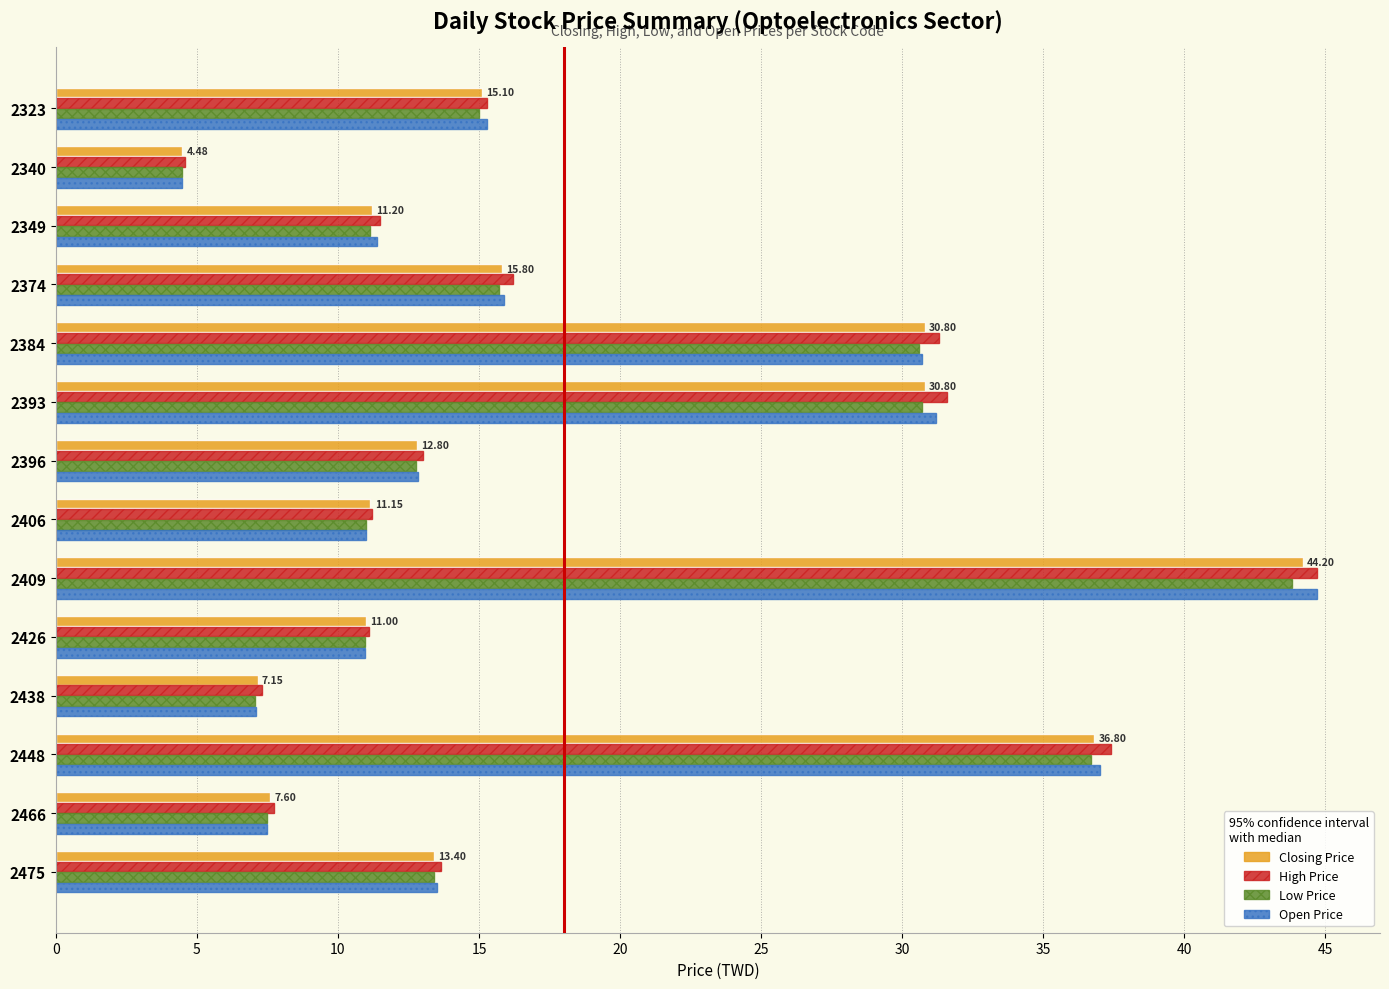

Between 2396 and 2448, which series saw the biggest shift?

High Price